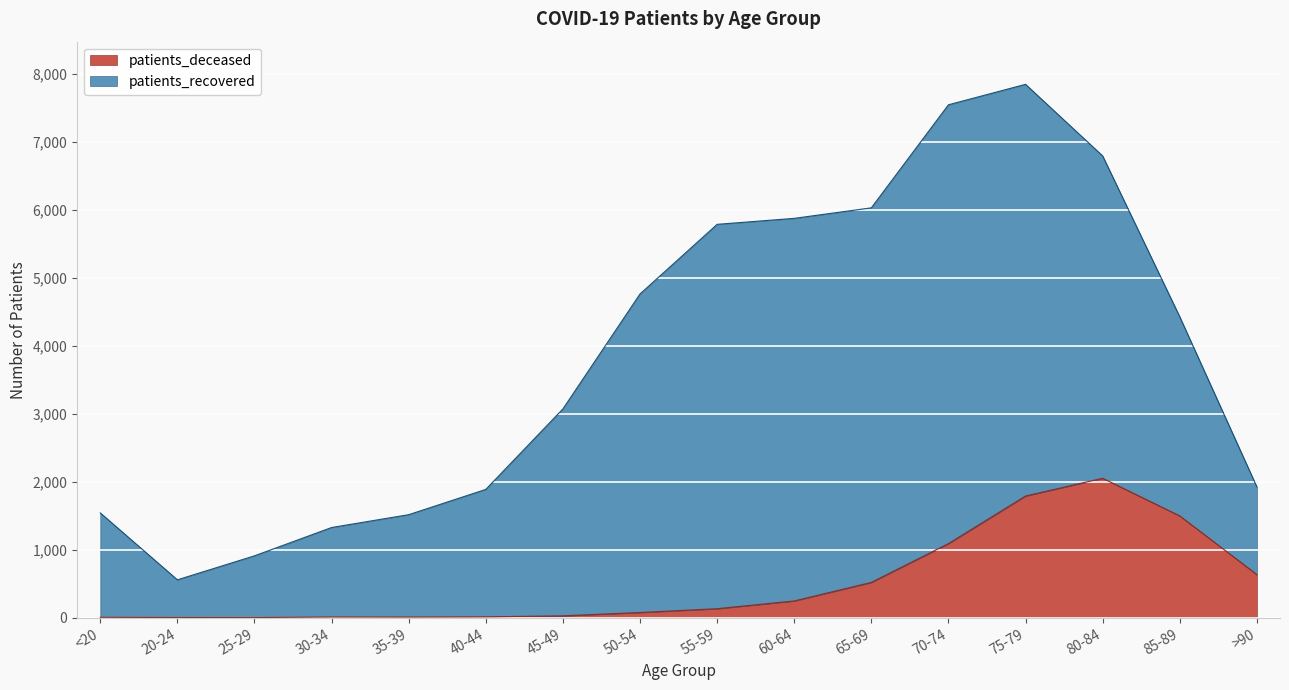

What are all the series names shown in the legend?

patients_deceased, patients_recovered